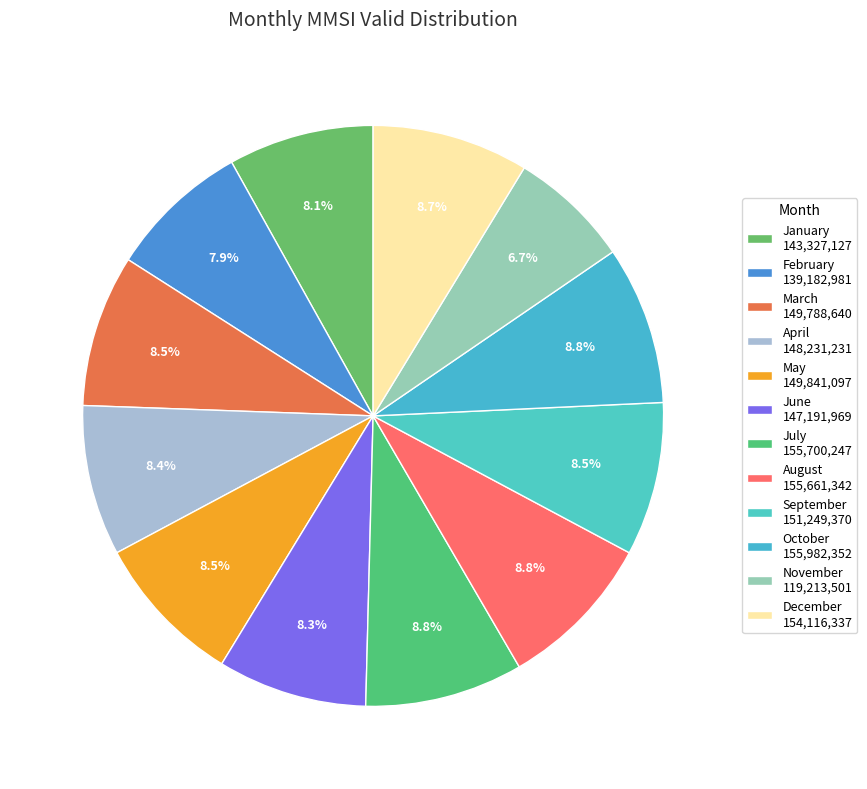

Is there any slice that represents more than half of the pie?

No